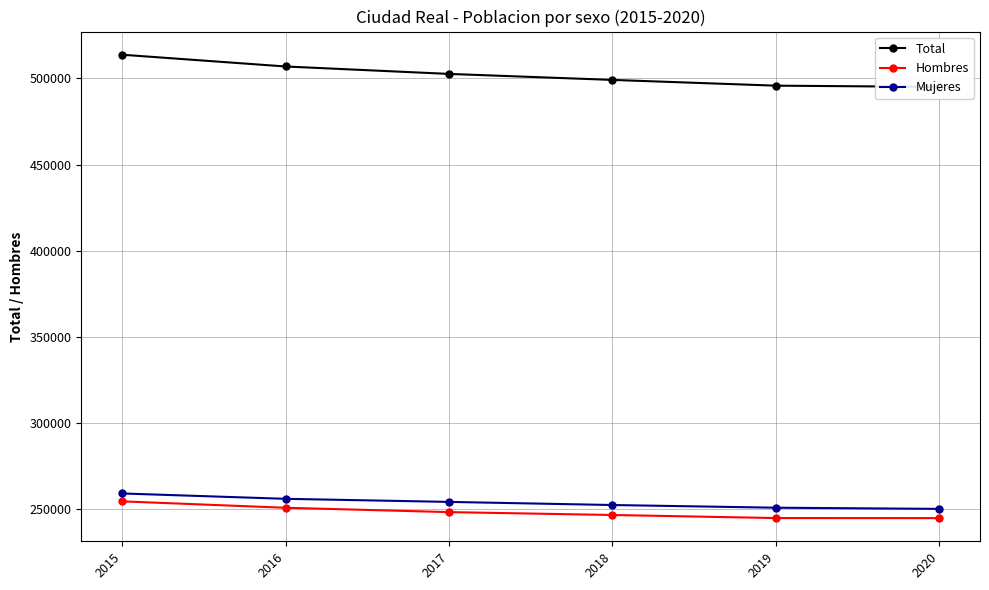

Which series changed the most between 2015 and 2017?

Total